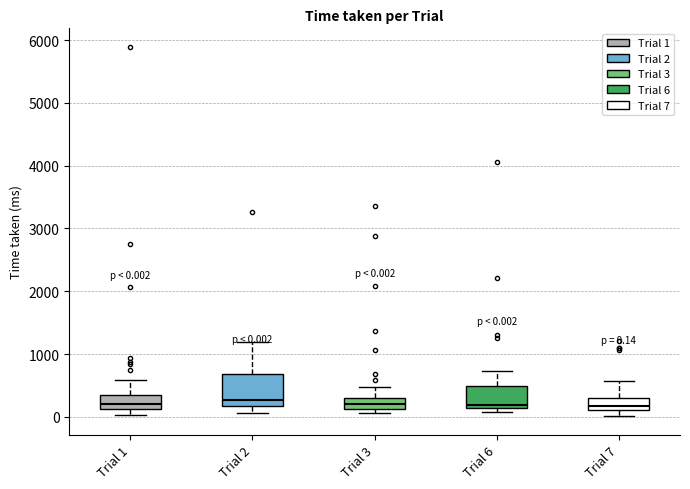

Comparing the boxes themselves (not the whiskers), which one is the tallest?

Trial 2